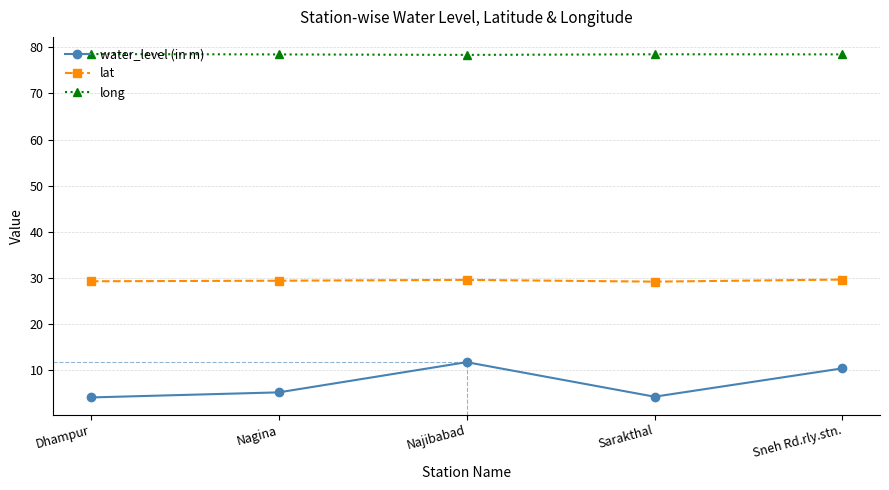

True or false: water_level (in m) has more than 0 interior local peaks.

True